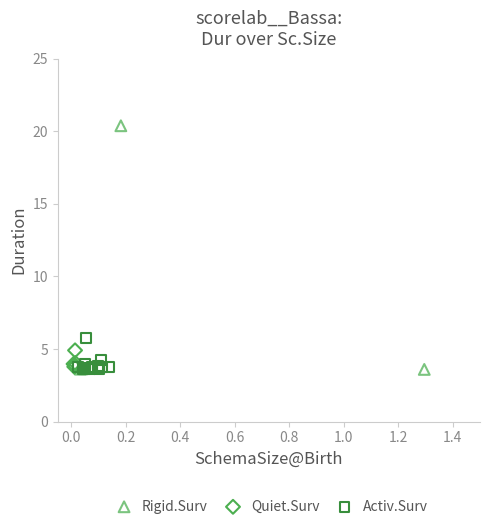

Which series has the widest spread of Y values?

Rigid.Surv